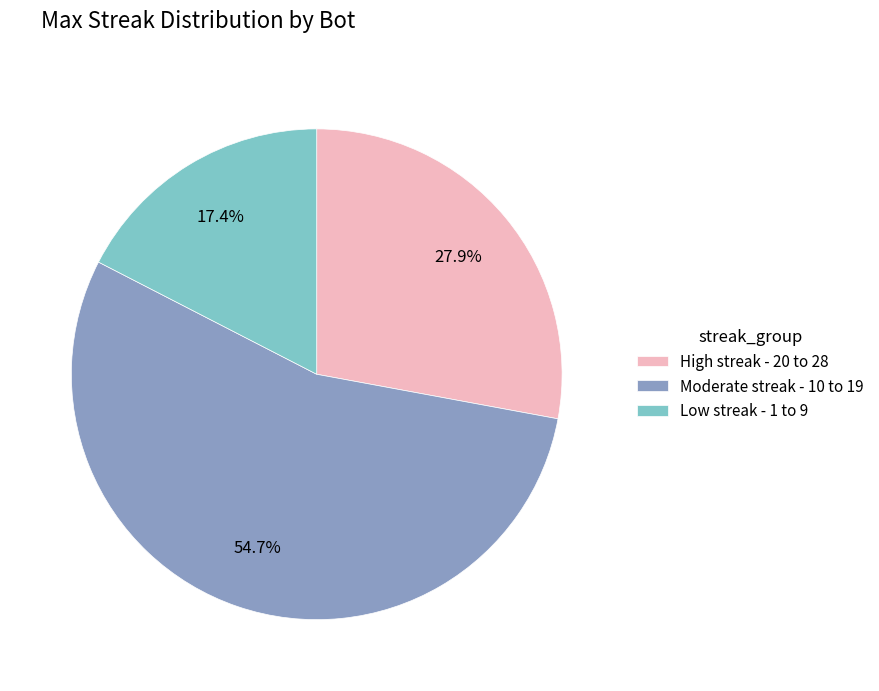

Is there a majority slice in this chart?

Yes